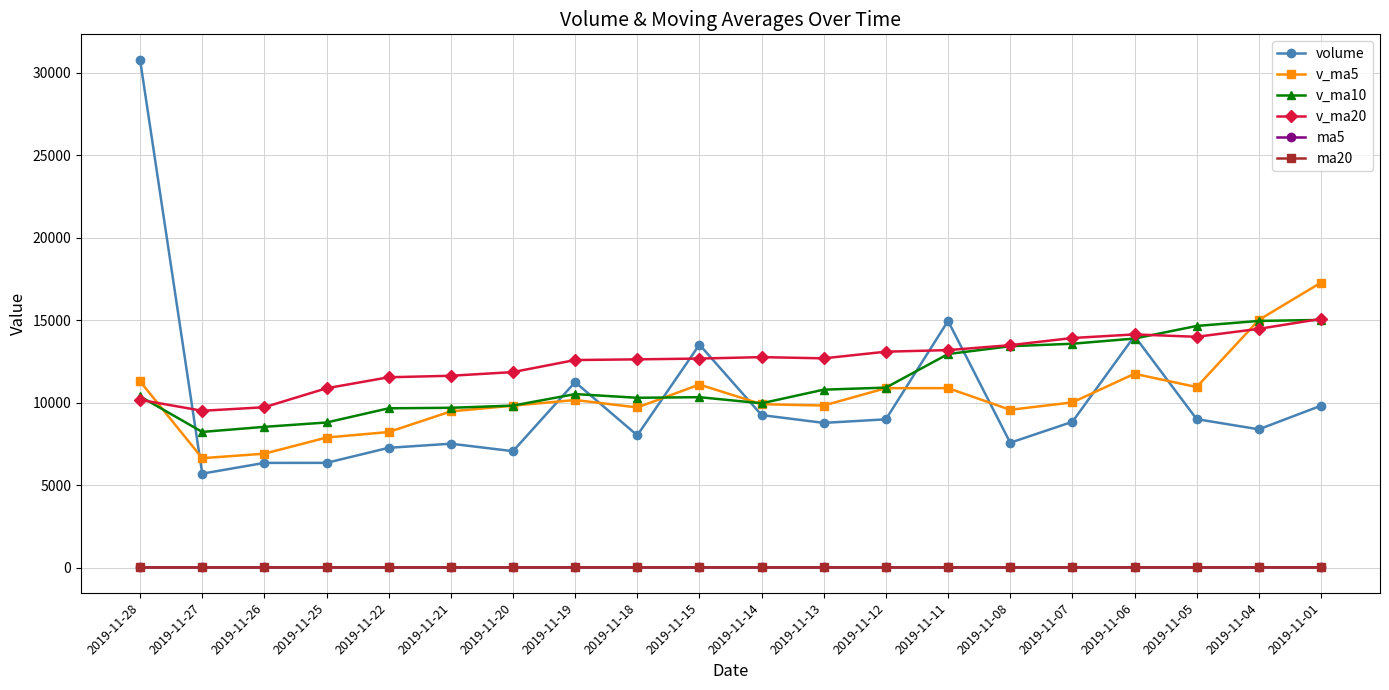

What is the lowest value of the ma5 series?

8.7